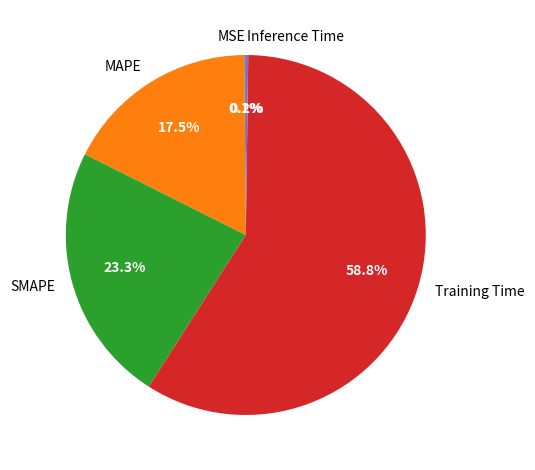

What portion of the pie excludes MAPE?

82.5%